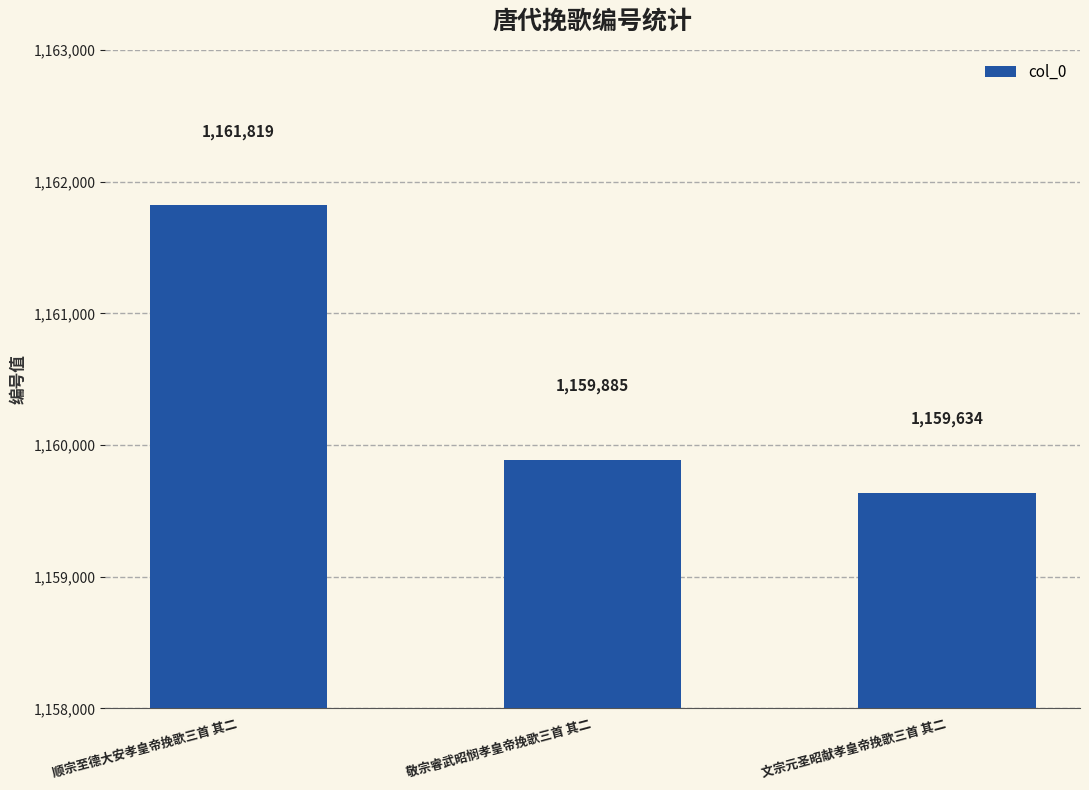

Count the number of categories in the chart.

3